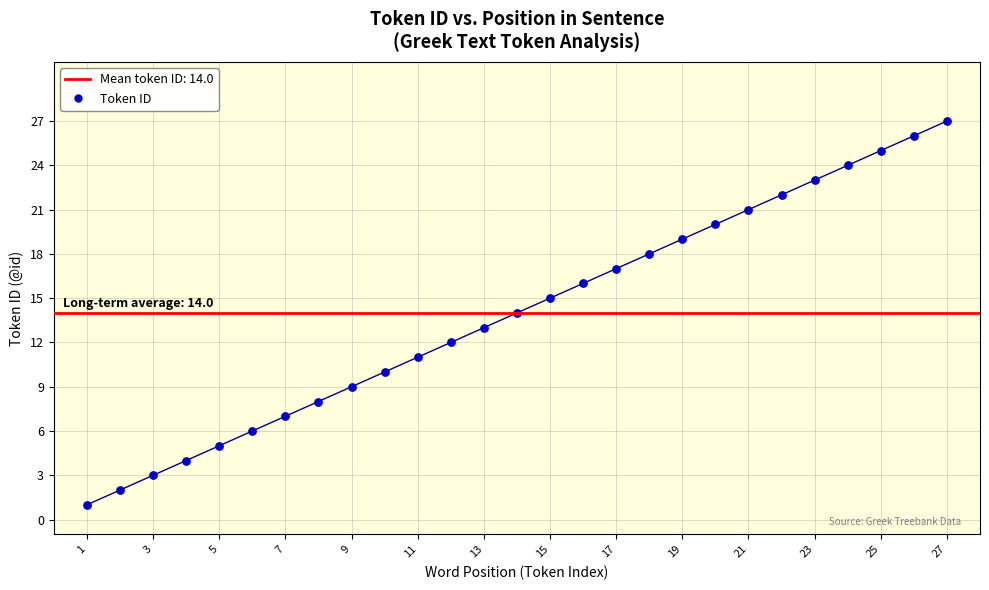

What is the range of Y values (max minus min)?

26